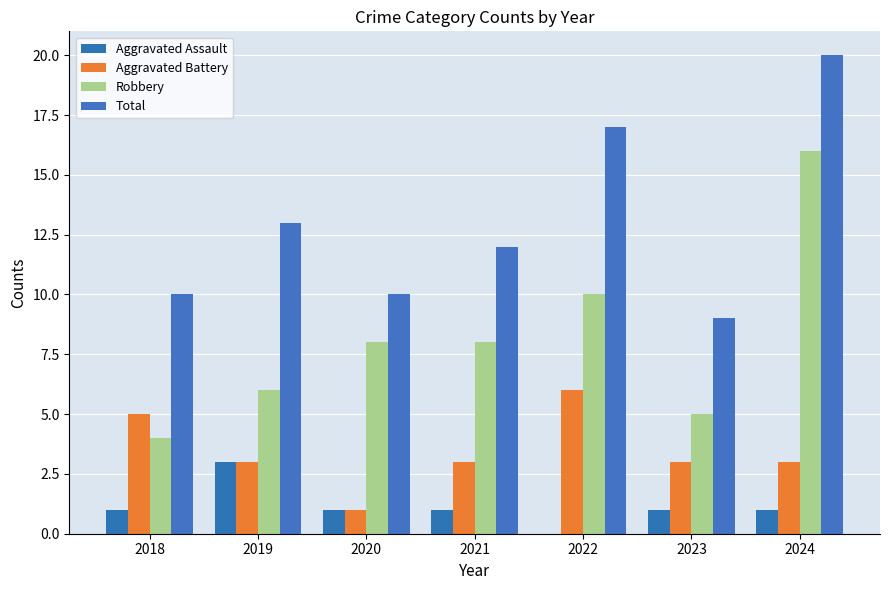

What is the total value across all series at 2022?

33